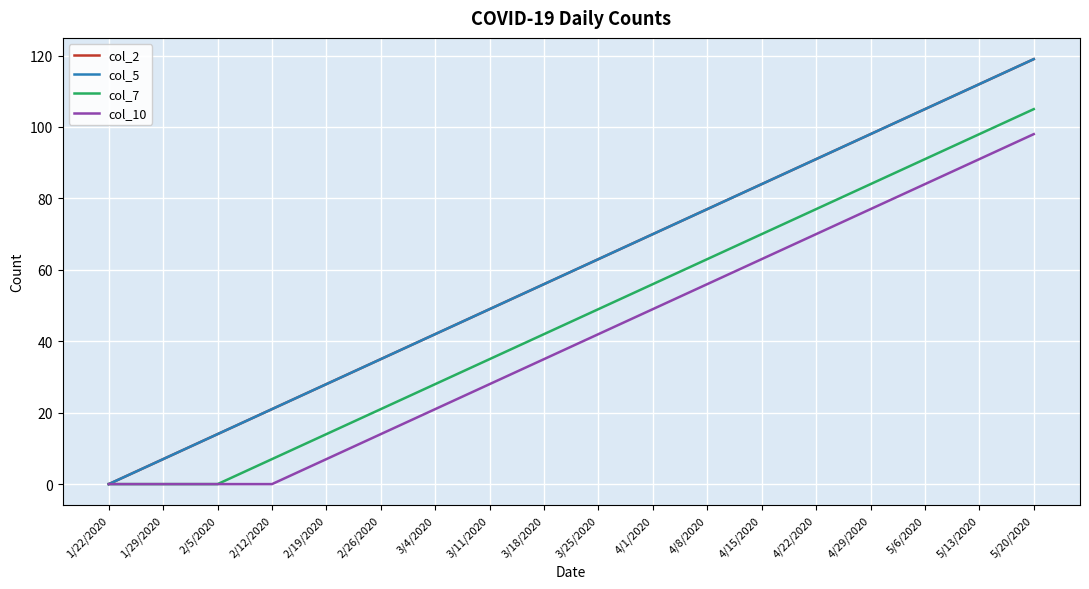

Which series changed the most between 2/5/2020 and 3/4/2020?

col_2